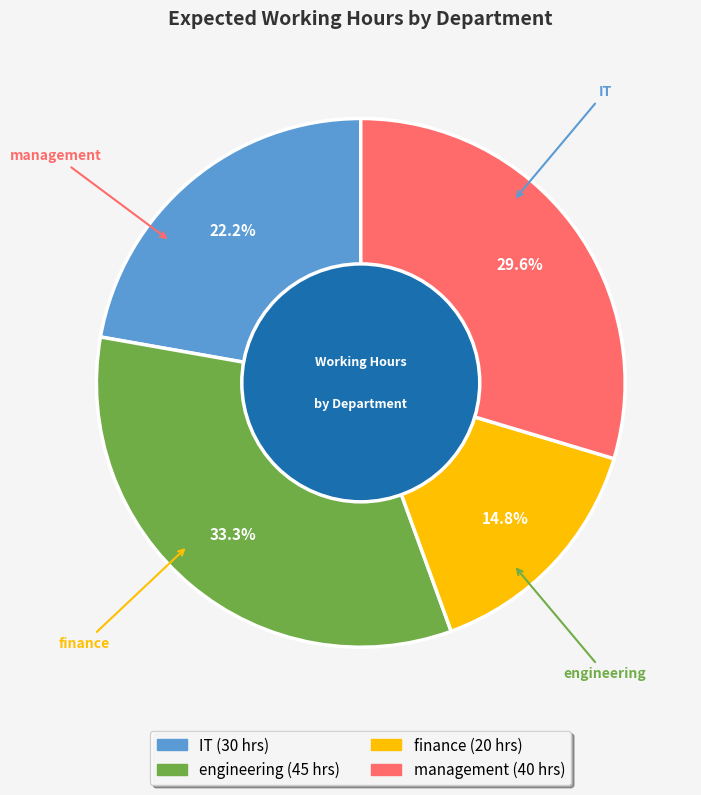

What percentage is NOT represented by finance?

85.2%